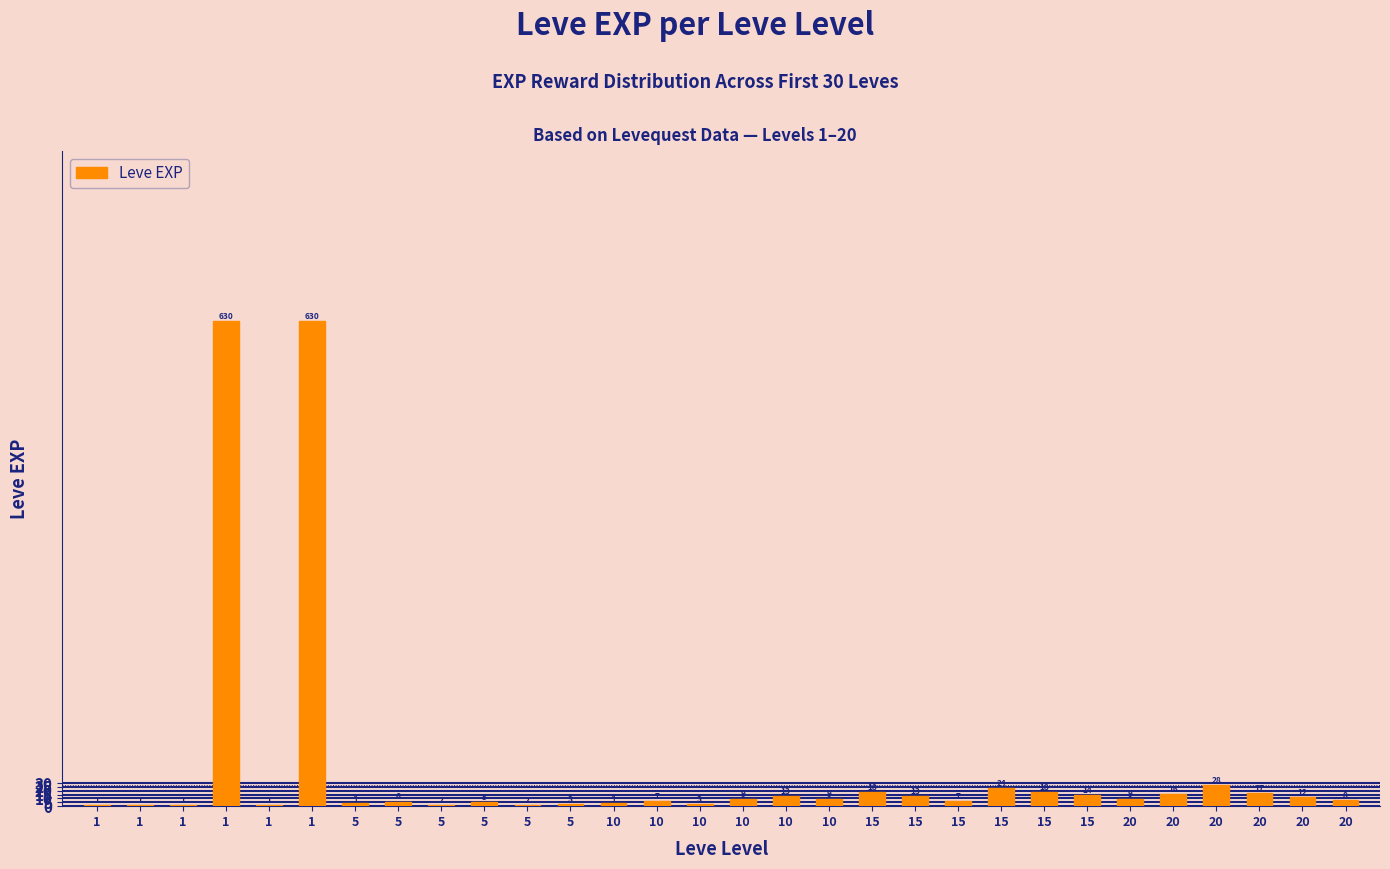

How many distinct data groups are displayed?

1